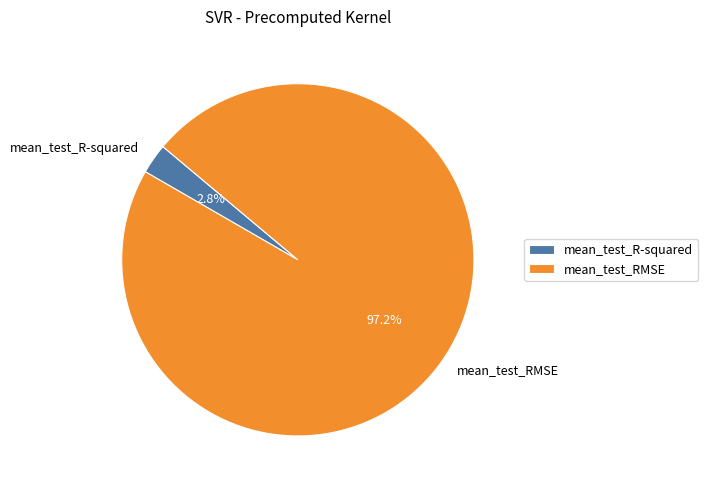

To the nearest percent, what is the difference between the mean_test_RMSE and mean_test_R-squared slice percentages?

94%